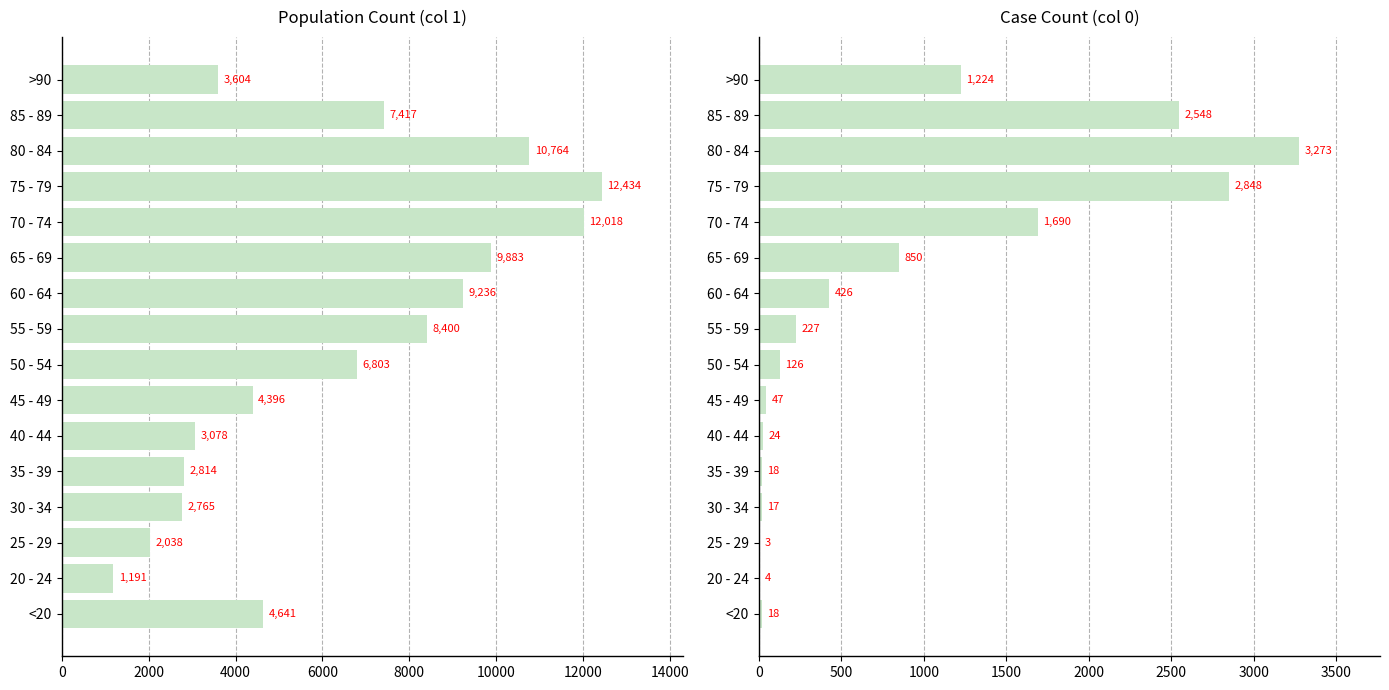

How many bars are there in total?

32